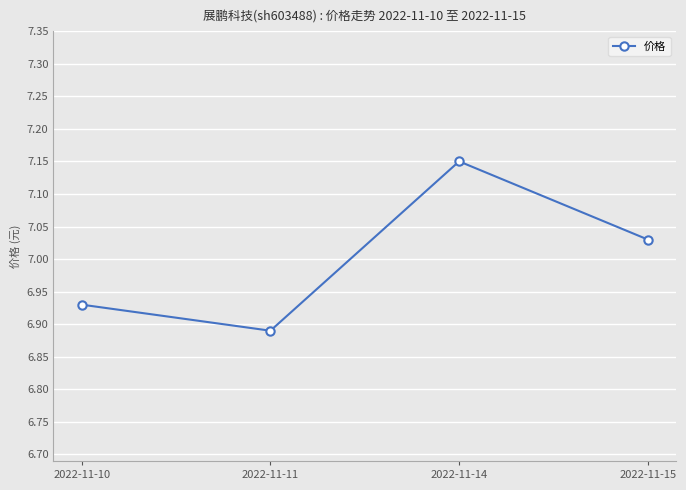

Is this an area chart (filled region under the line)?

No